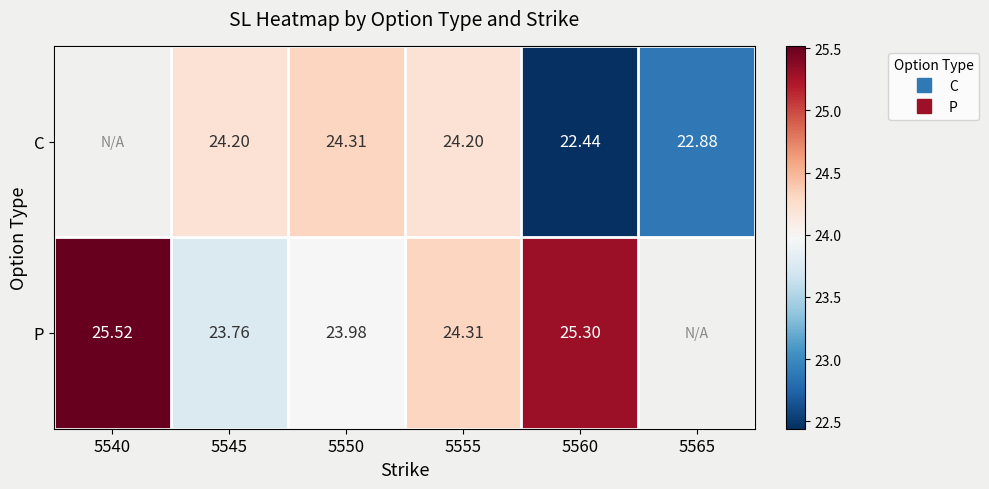

What value does the P series have at 5555?

24.3